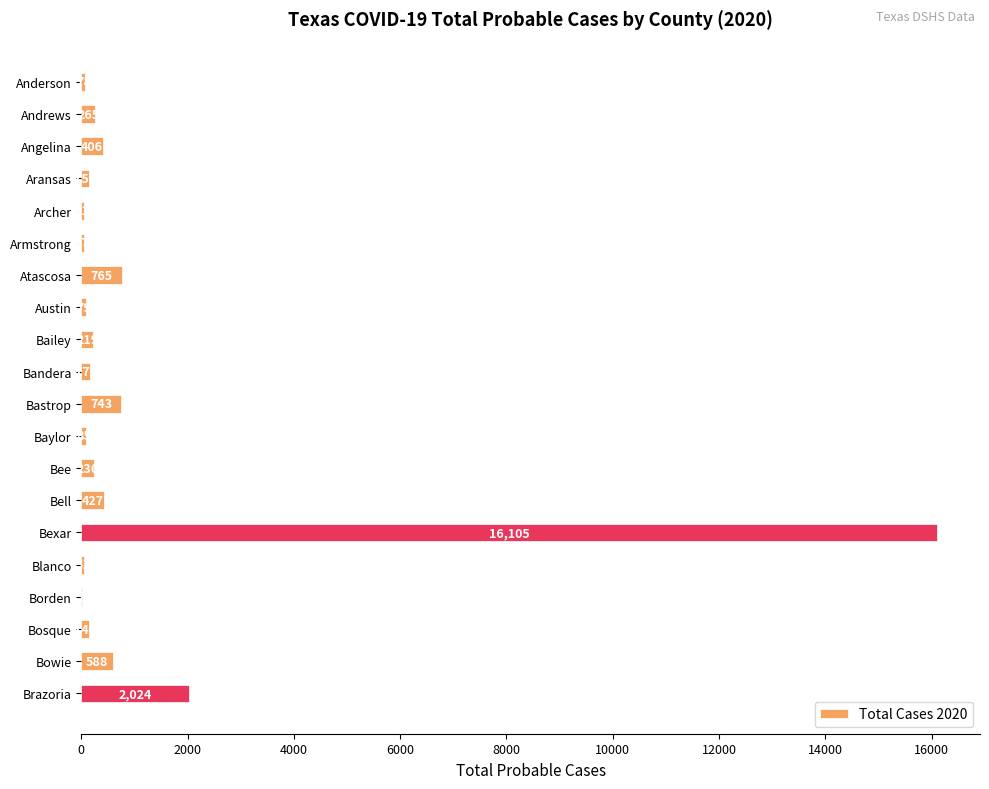

What is the sum of the values at Andrews and Bee?

501